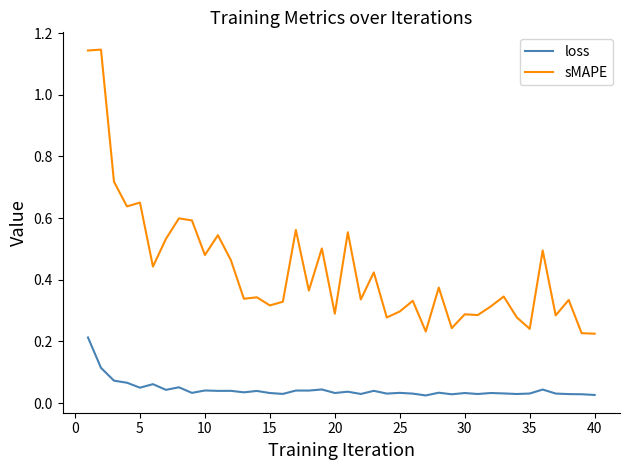

List the series in order of their peak value, highest first.

sMAPE, loss